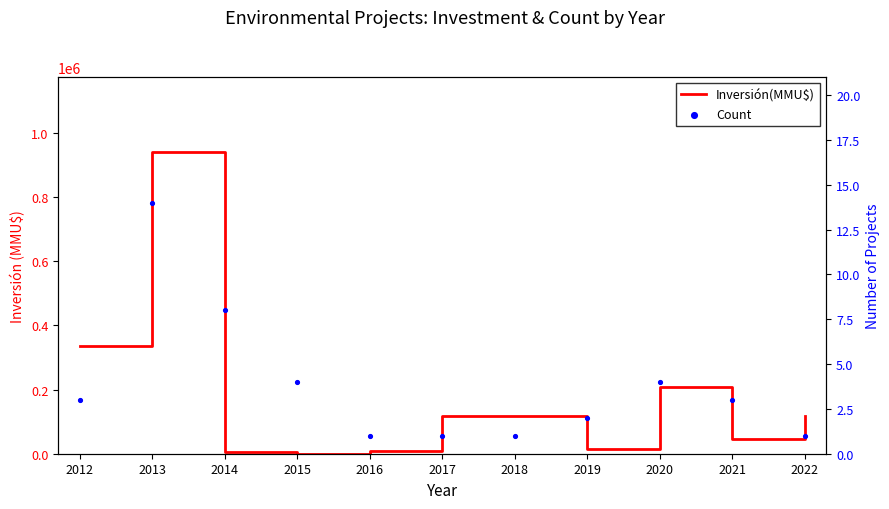

Which series has the largest total across all categories?

Inversión(MMU$)